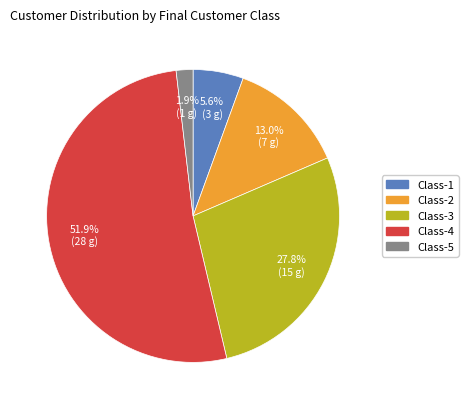

Does any single category account for the majority?

Yes